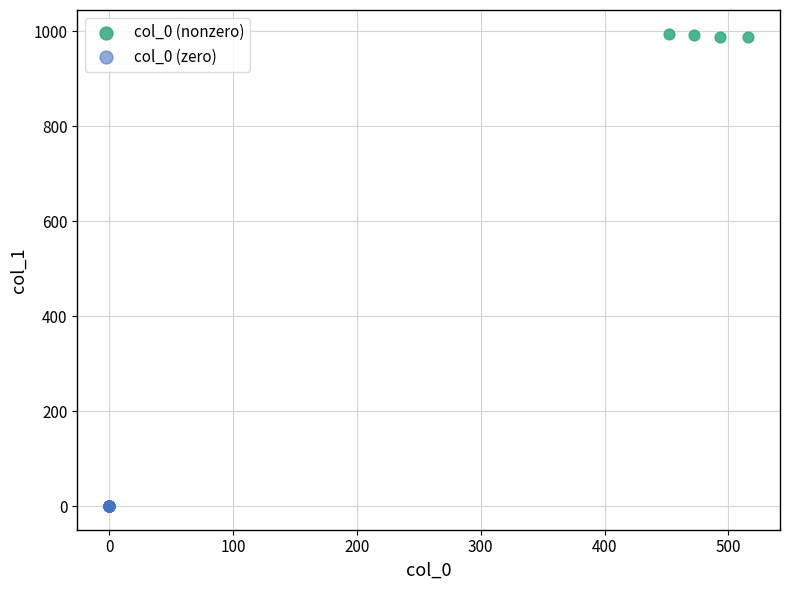

Which series reaches the minimum Y coordinate?

col_0 (zero)